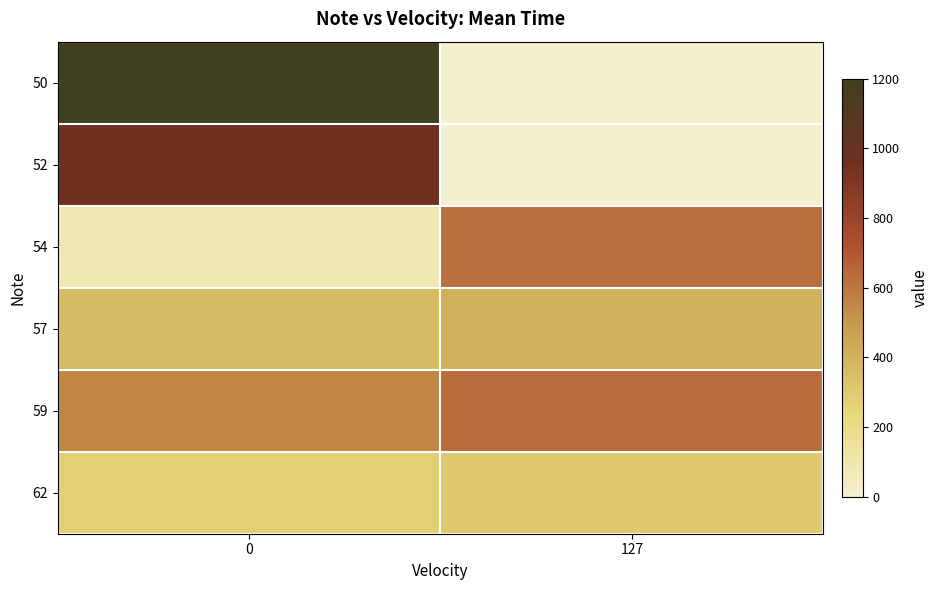

What is the spread (max minus min) of values at 127?

633.7